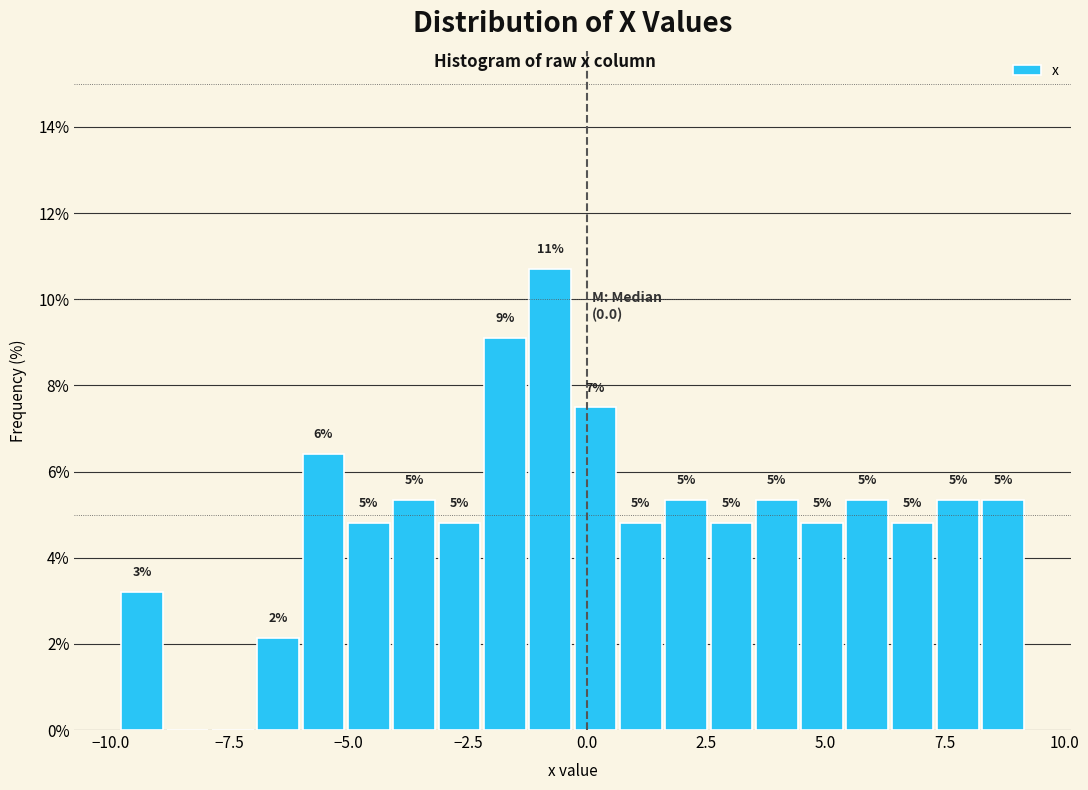

Around what value on the x-axis is the tallest bar? Give the approximate position of its centre, as read against the axis.

-1.0